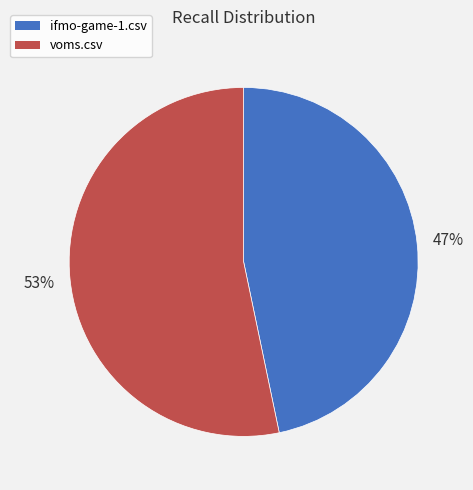

Which category has the biggest portion of the pie?

voms.csv